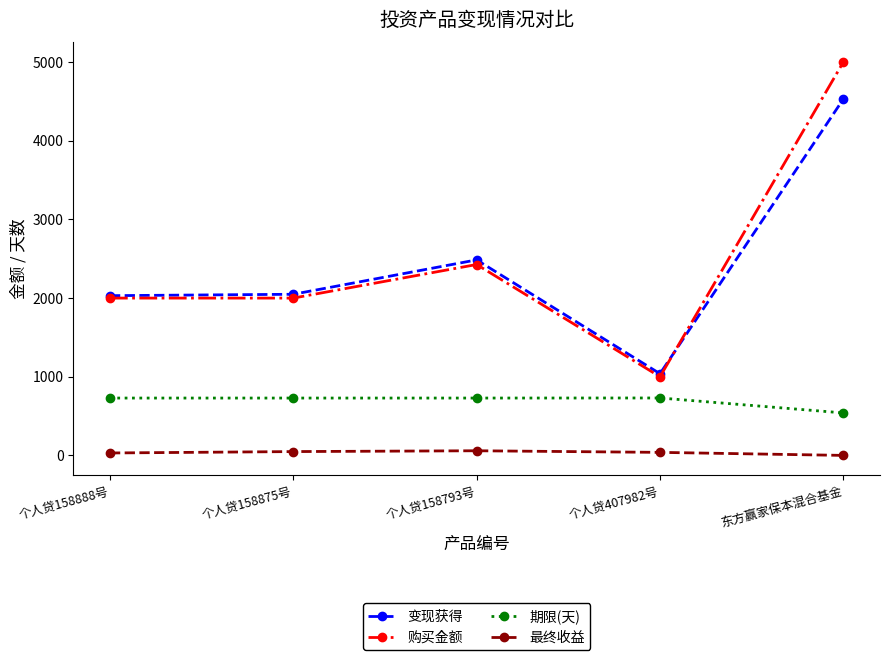

At which category does 变现获得 reach its first local peak?

个人贷158793号